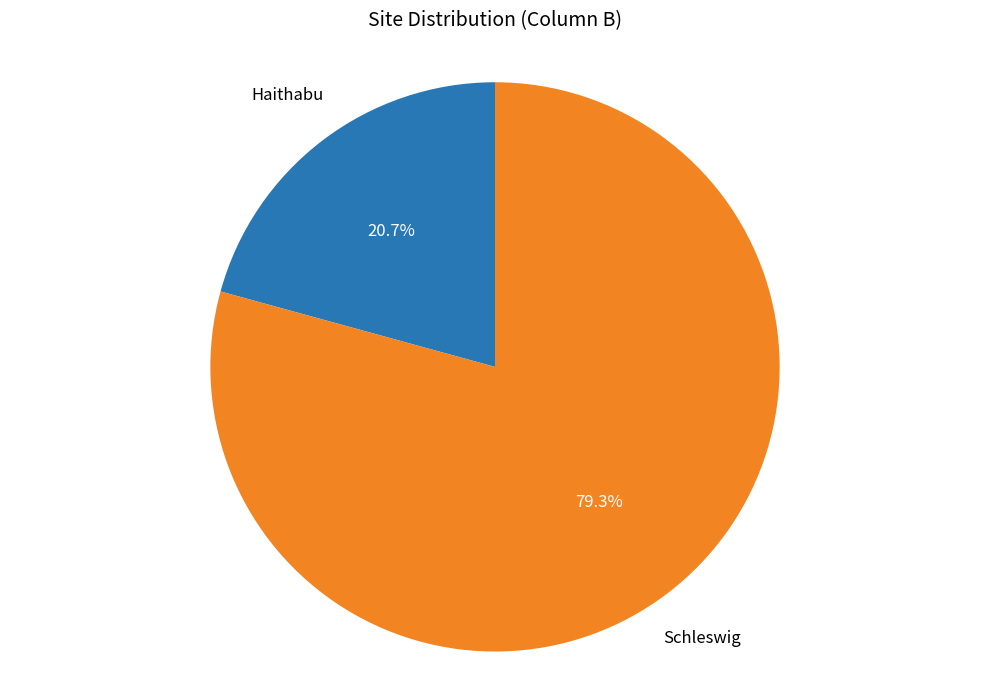

Count the number of slices in the pie.

2